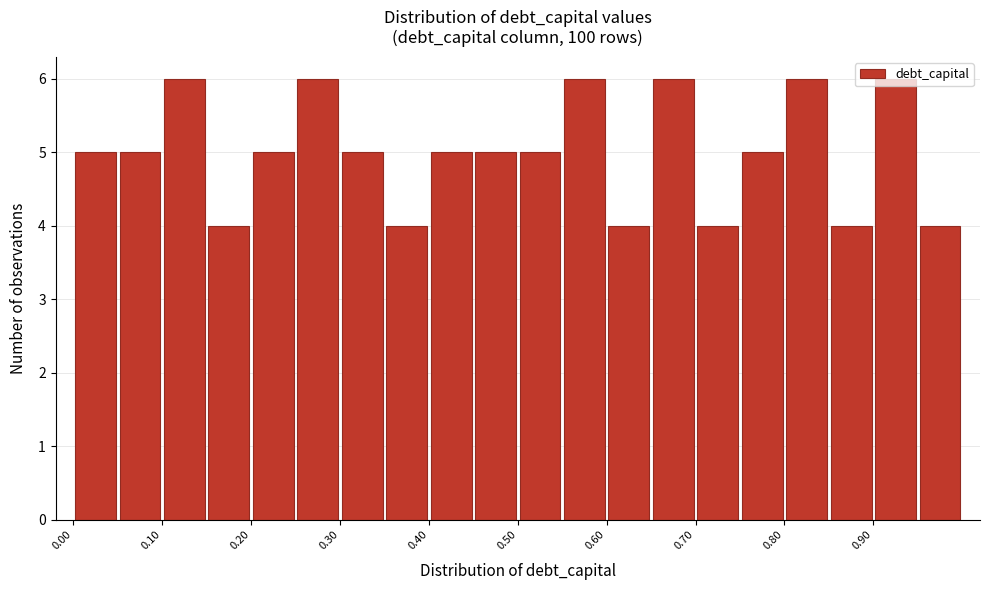

What is the height of the bar covering 0.90 to 0.95 on the x-axis? The values are not printed on the chart, so give them approximately, as read against the axis.

6